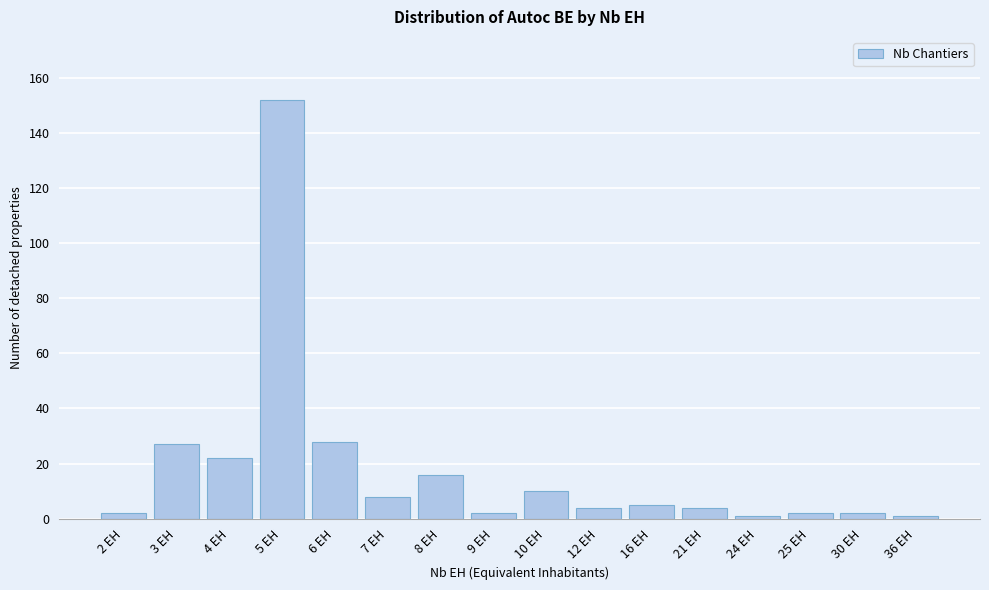

Reading left to right, transcribe all the data shown in this chart.

2 EH=2	3 EH=27	4 EH=22	5 EH=152	6 EH=28	7 EH=8	8 EH=16	9 EH=2	10 EH=10	12 EH=4	16 EH=5	21 EH=4	24 EH=1	25 EH=2	30 EH=2	36 EH=1